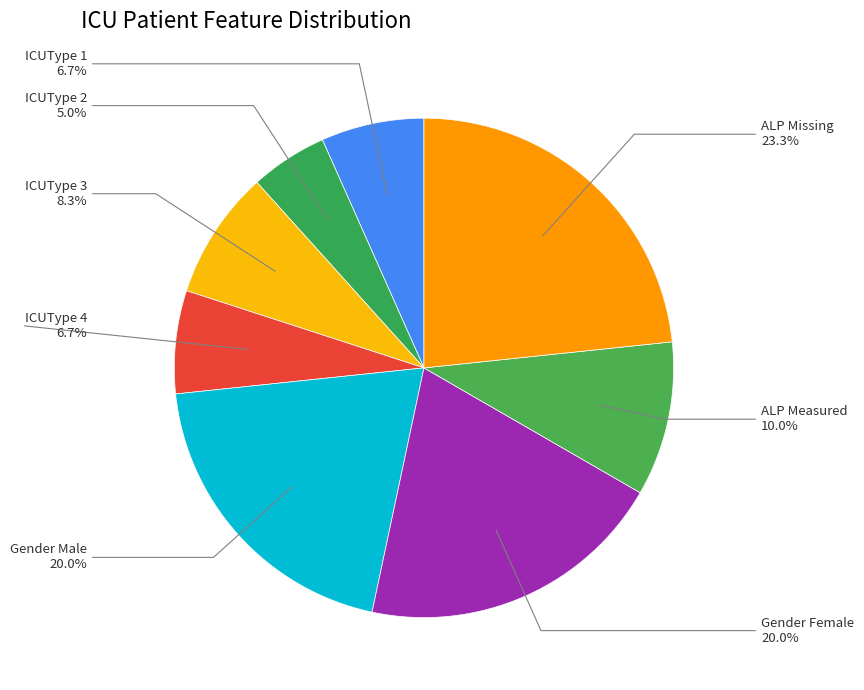

How many slices are in this pie chart?

8